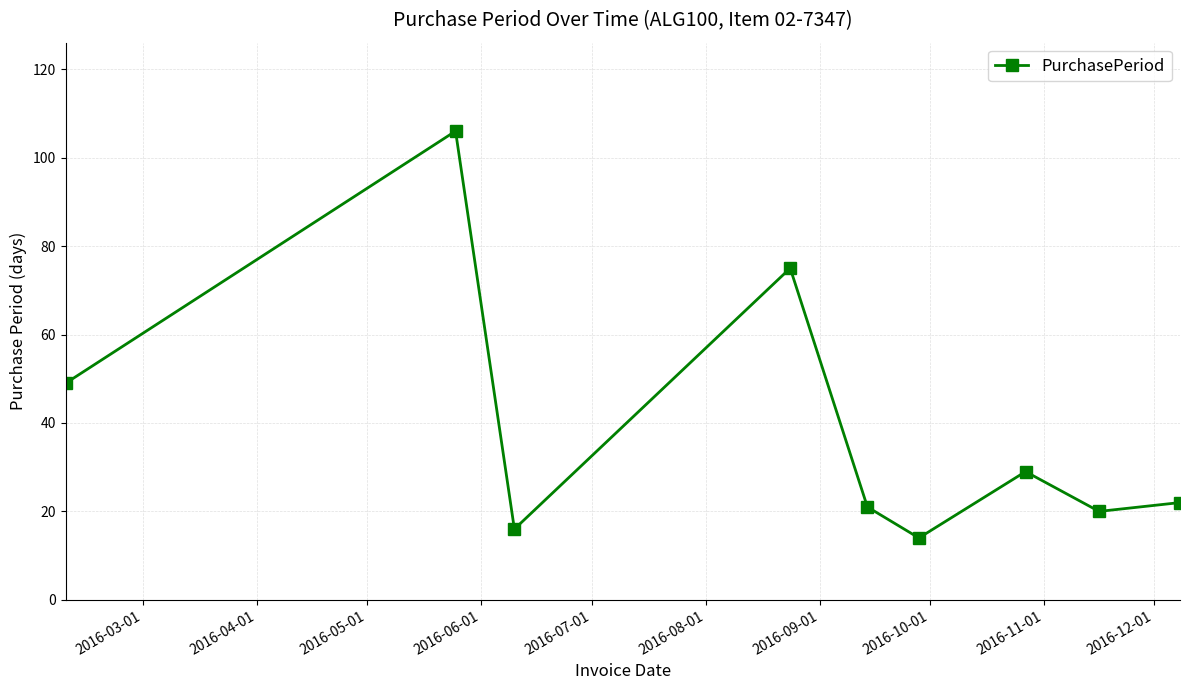

How many lines are shown in the chart?

1